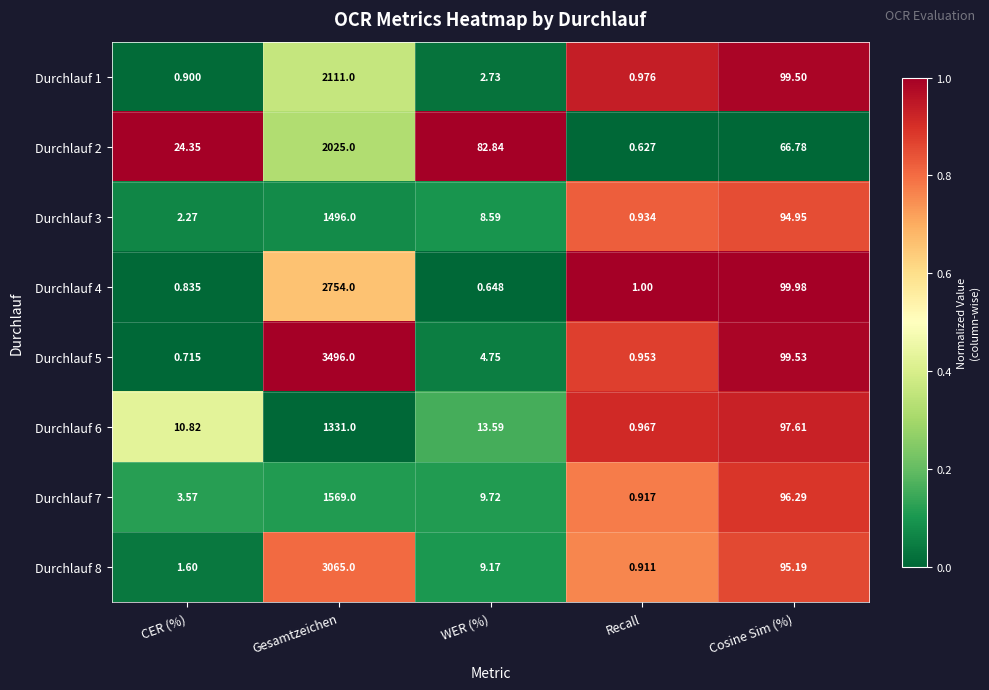

Is the value of Durchlauf 4 at CER (%) greater than the value of Durchlauf 3 at Recall?

No